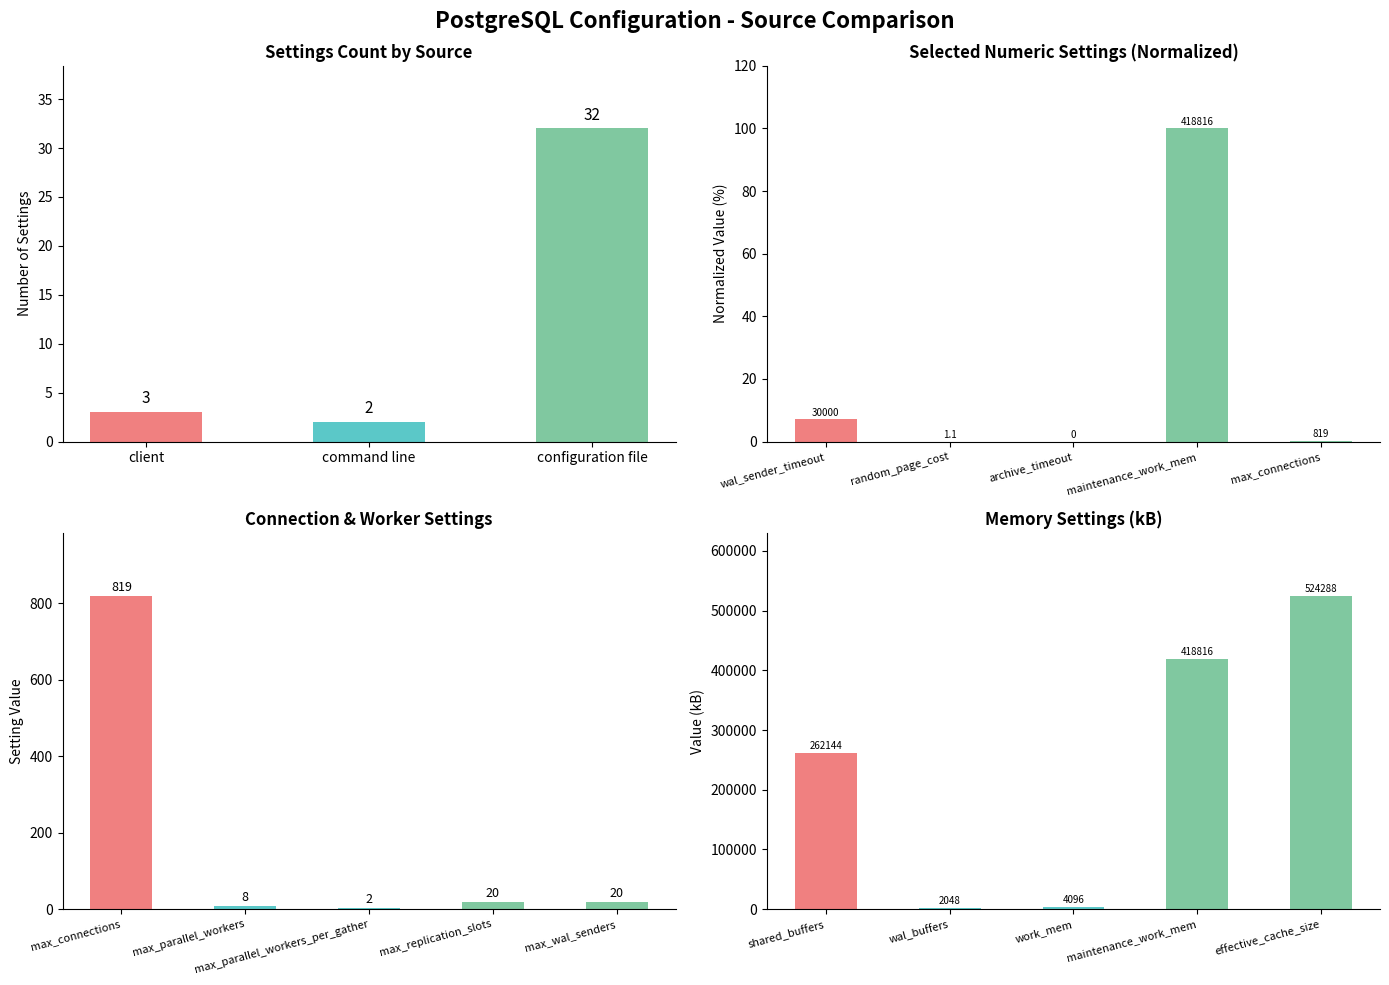

How many data points are less than 3?

1